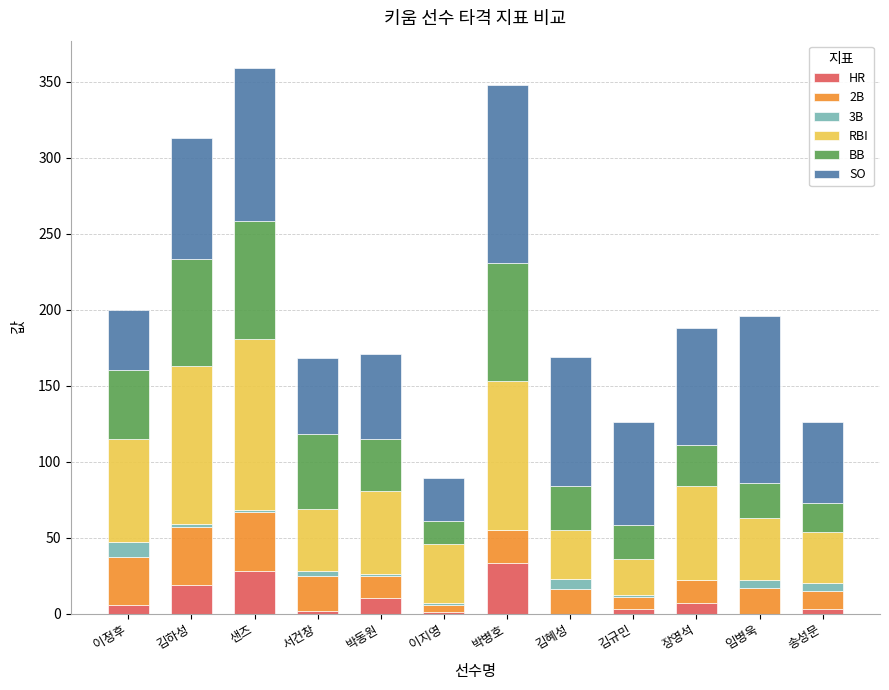

What is the sum of the HR values at 임병욱 and 박병호?

33